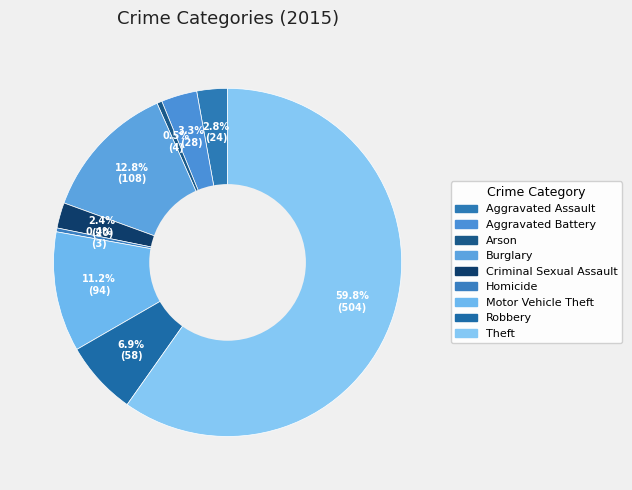

To the nearest percent, what is the average slice percentage?

11%